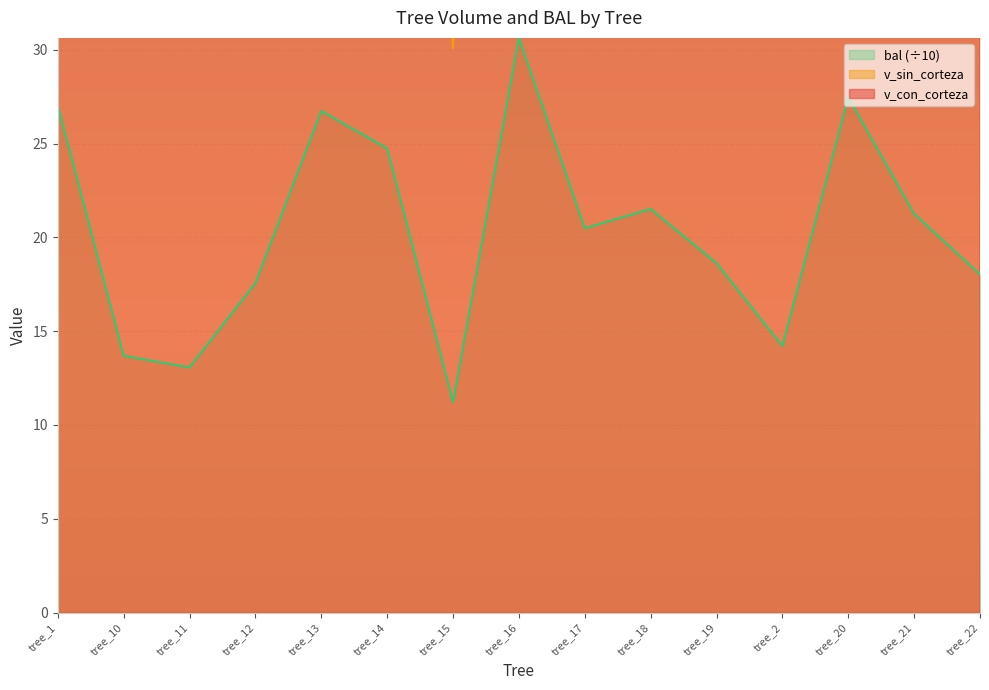

List the labels in order of v_sin_corteza value, smallest first.

tree_15, tree_11, tree_2, tree_10, tree_12, tree_17, tree_22, tree_19, tree_21, tree_18, tree_14, tree_1, tree_13, tree_16, tree_20